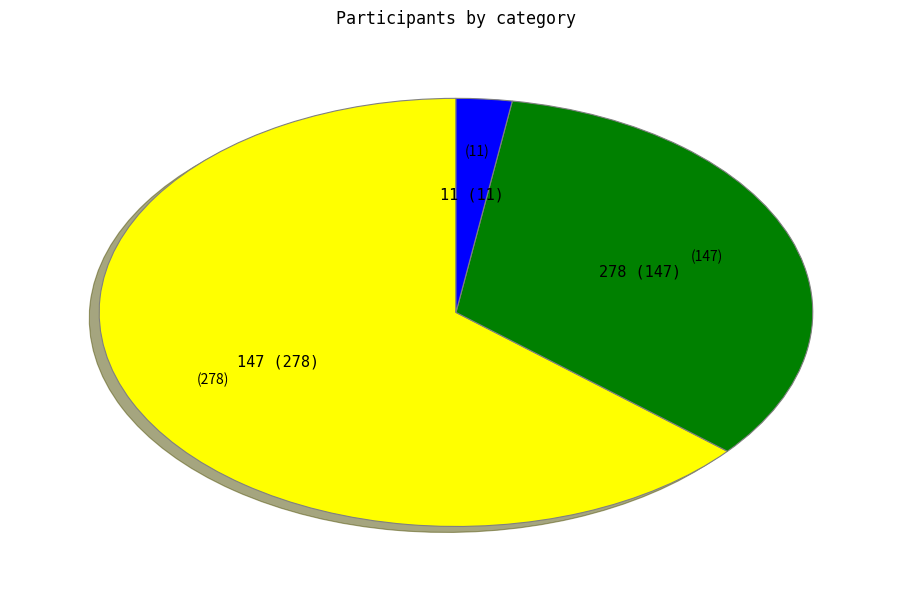

What is the majority slice?

147